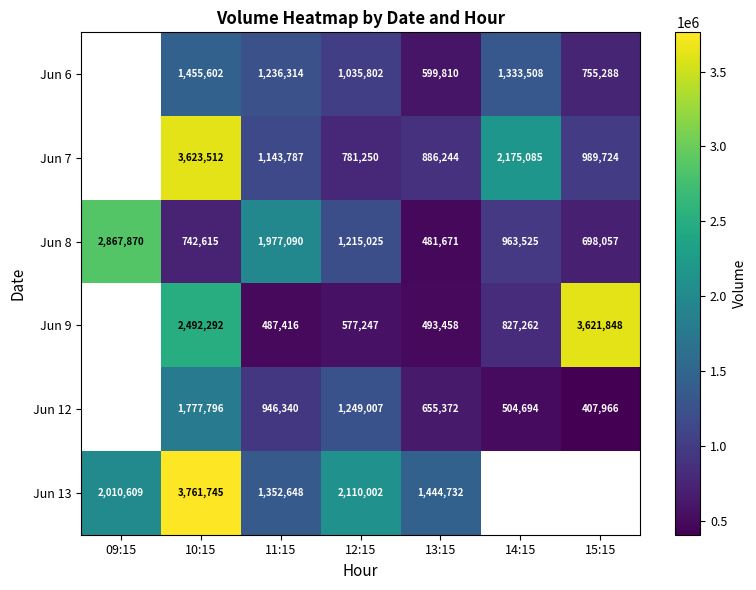

At 12:15, list the series in order from smallest to largest.

Jun 9, Jun 7, Jun 6, Jun 8, Jun 12, Jun 13